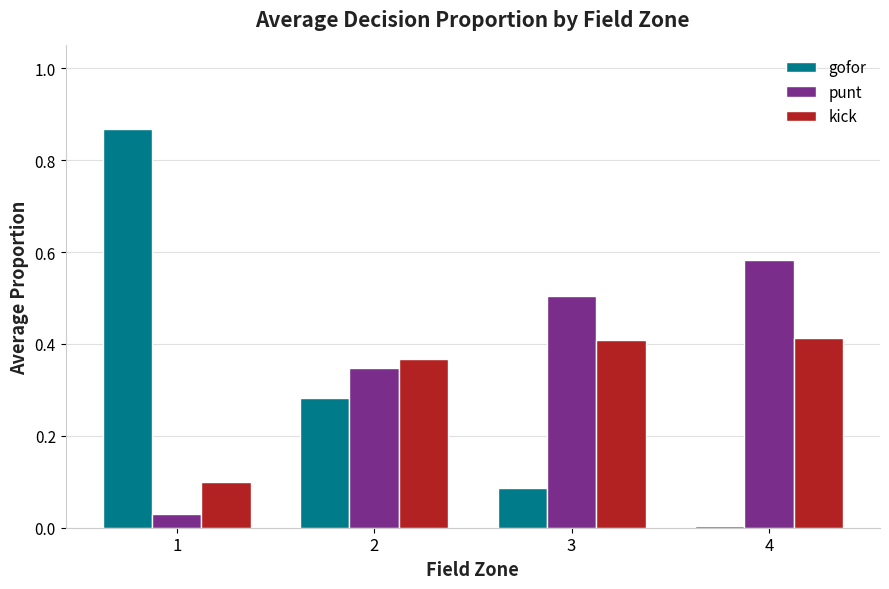

True or false: punt has a value of 0.2 at 2.

False